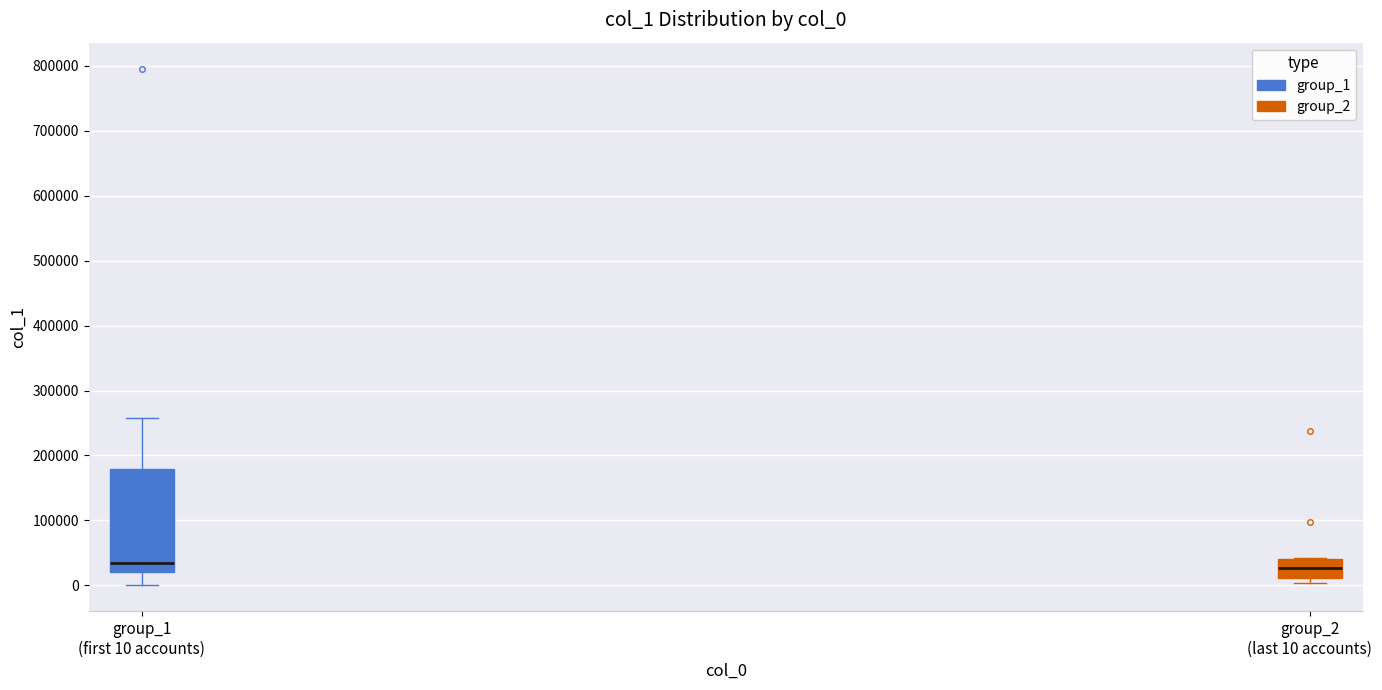

Comparing the boxes themselves (not the whiskers), which one is the tallest?

group_1 (first 10 accounts)